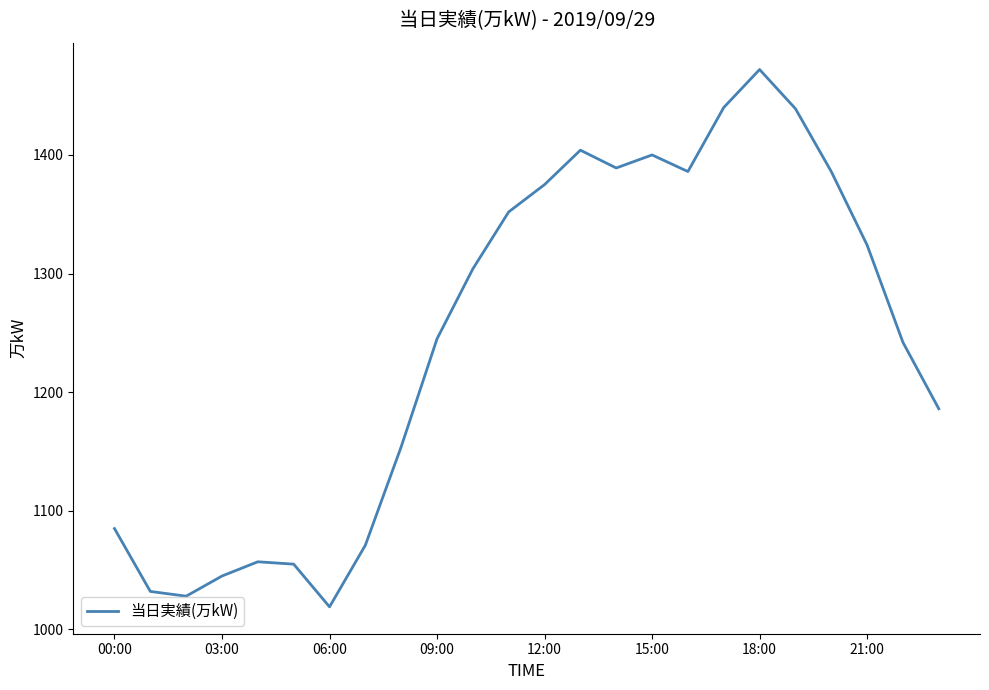

What is the greatest value displayed?

1472